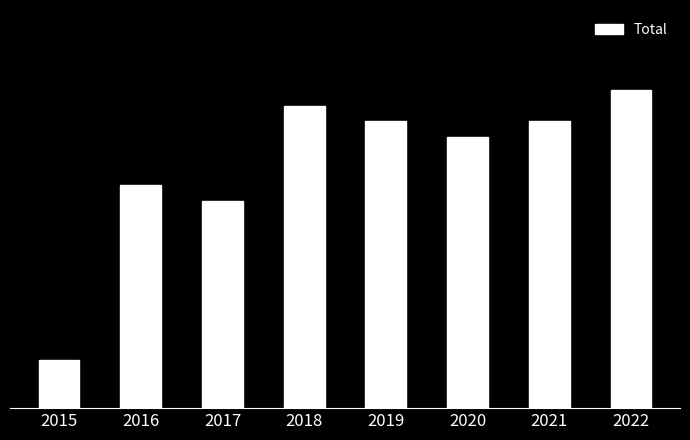

List the labels in order of value, smallest first.

2015, 2017, 2016, 2020, 2019, 2021, 2018, 2022